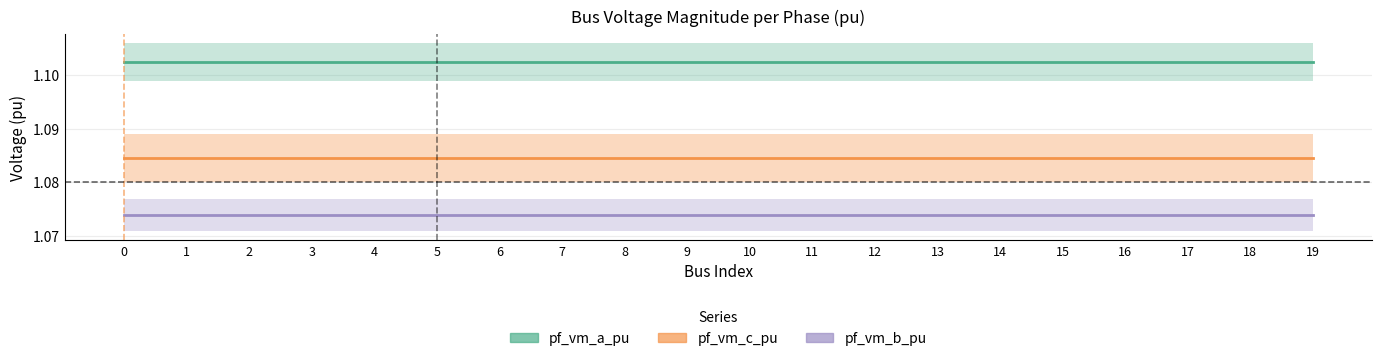

At how many categories does at least one series exceed 0?

20